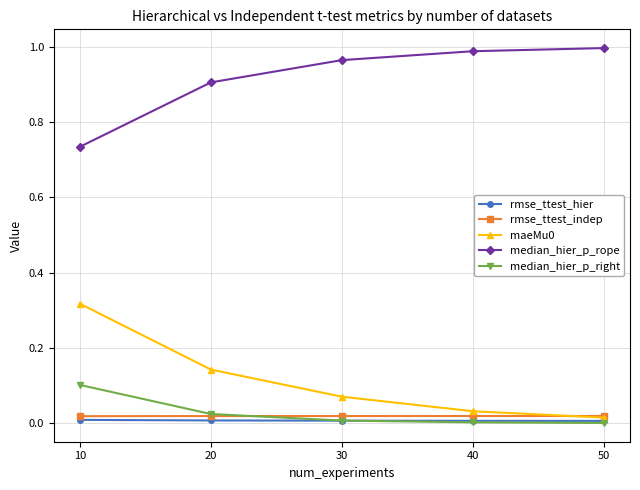

What is the total value across all series at 20?

1.1